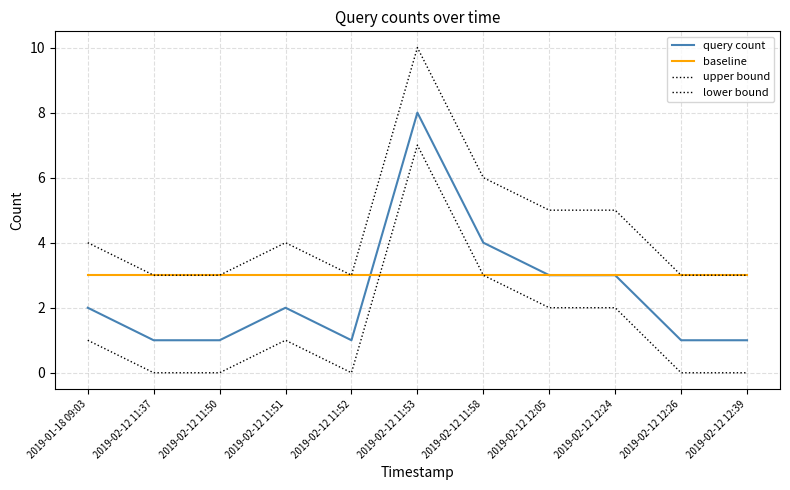

How many lines are shown in the chart?

4